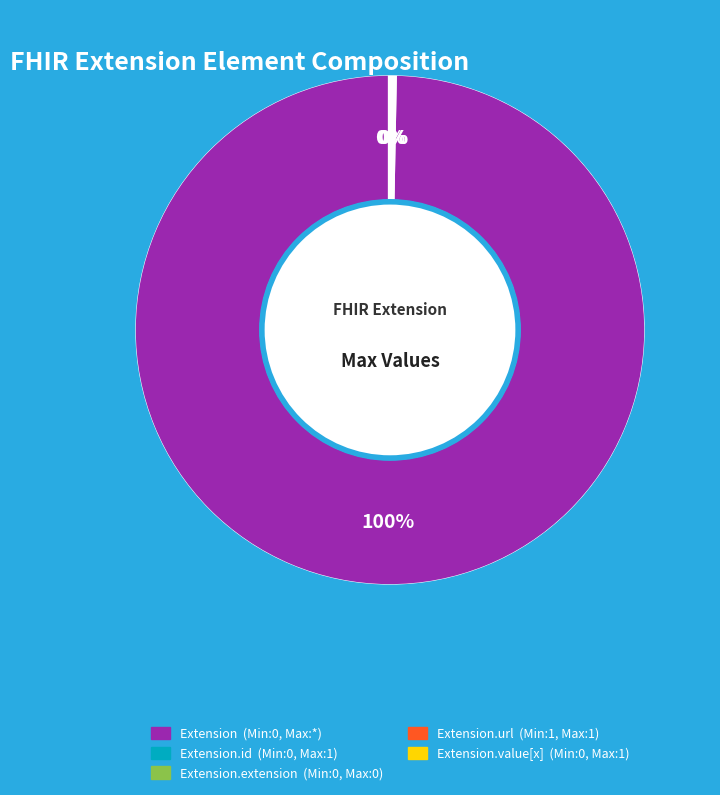

To the nearest percent, what is the difference between the largest and smallest slice percentages?

100%